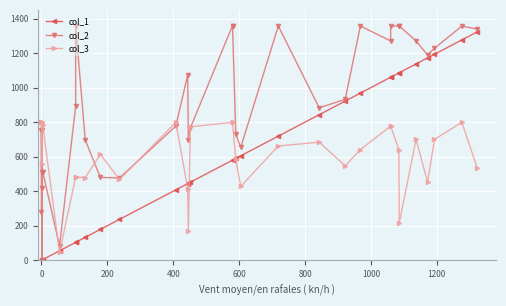

What is the value of the col_1 point at the 26th from the left?

1060